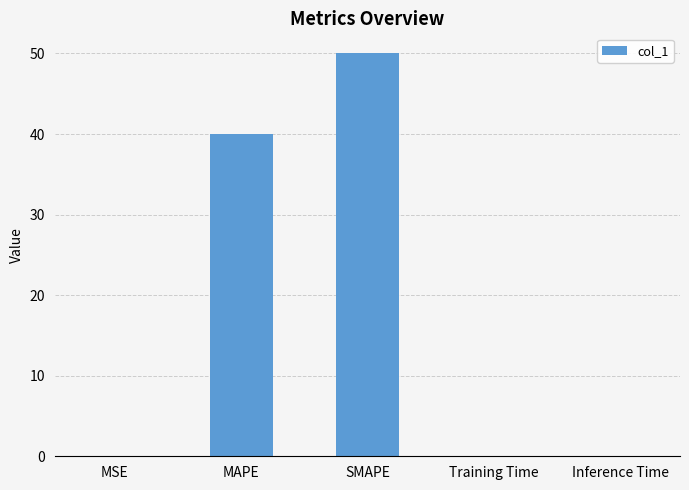

At which label is the value closest to 25?

MAPE